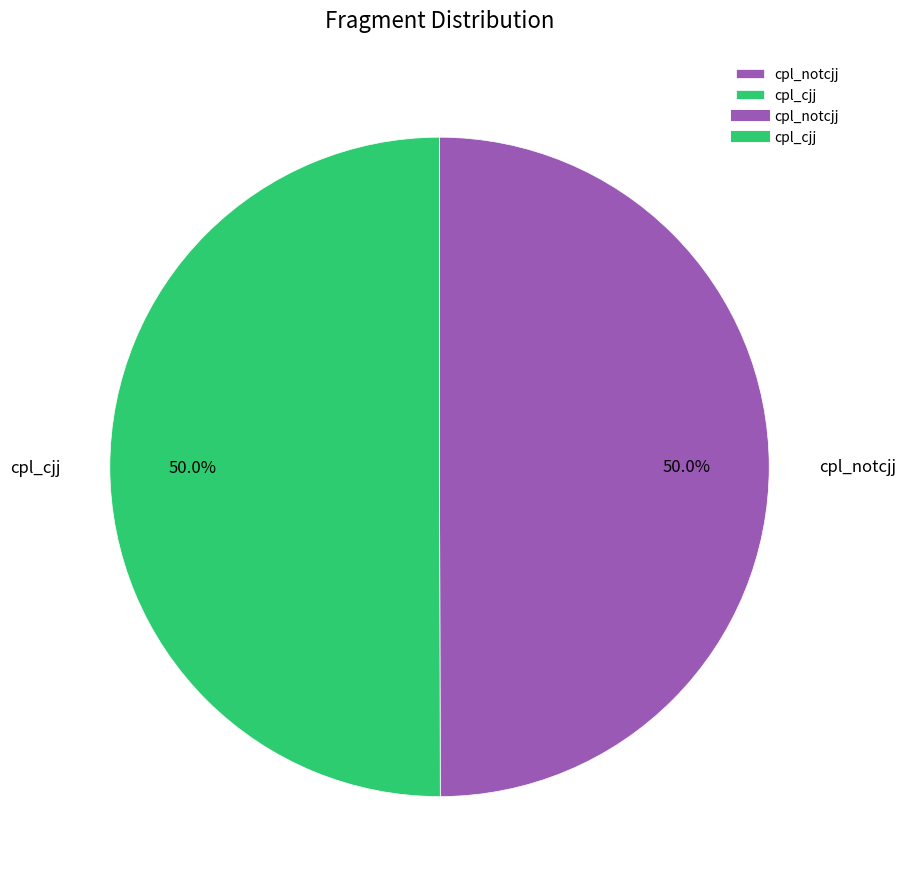

What is the ratio of the value at cpl_notcjj to the value at cpl_cjj?

1.0